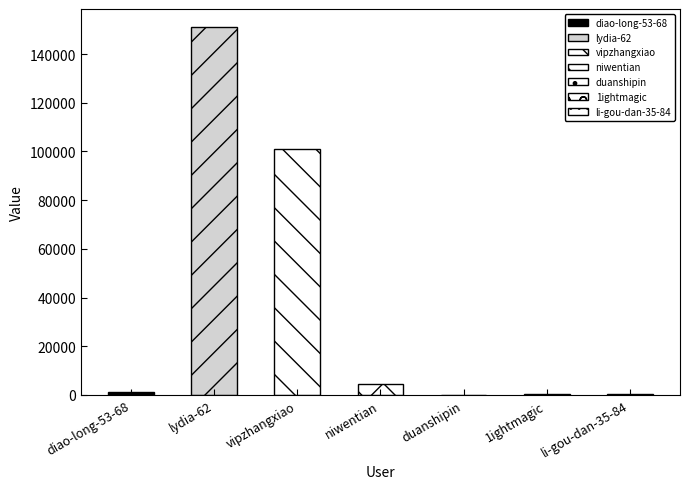

At which label is the value closest to 75499?

vipzhangxiao